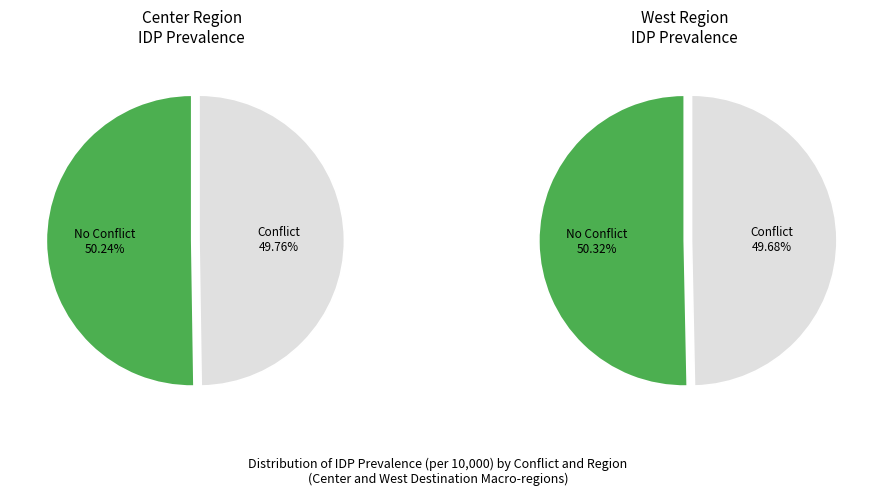

True or false: 0 accounts for 19% of the total.

False